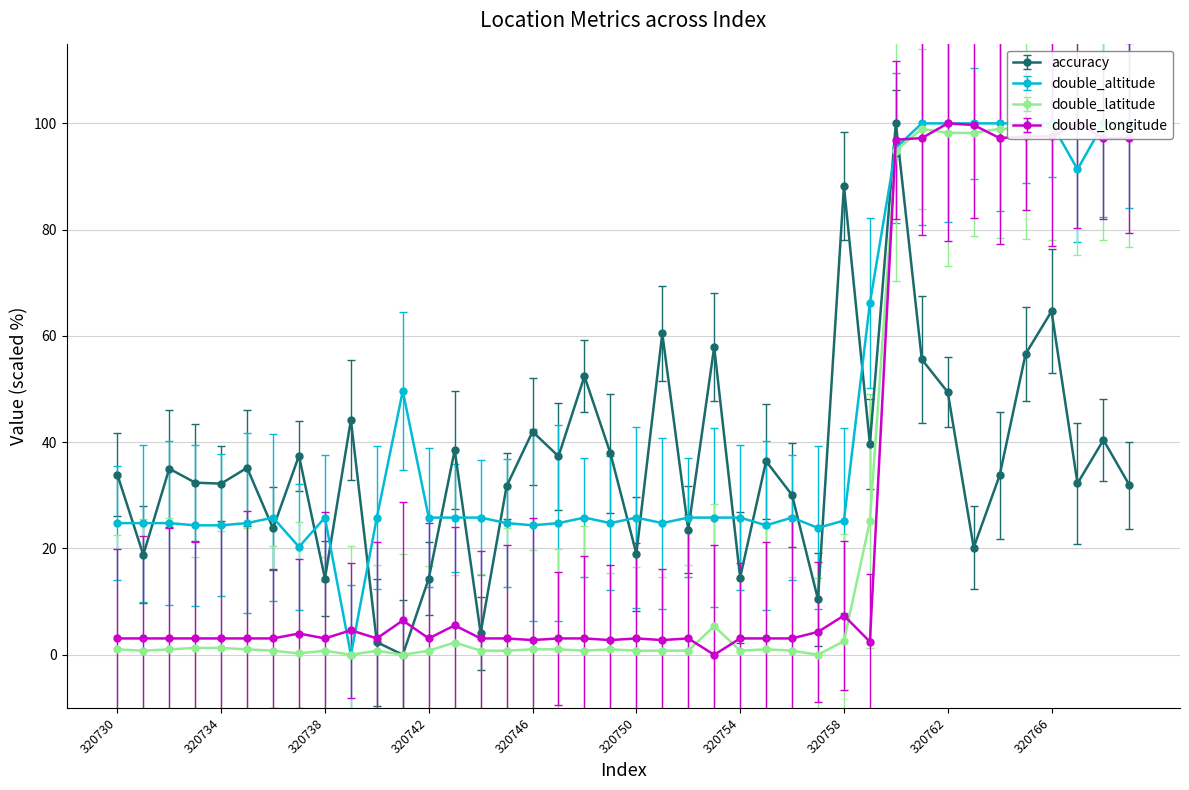

Is it true that double_longitude equals 7.0 at 320757?

False